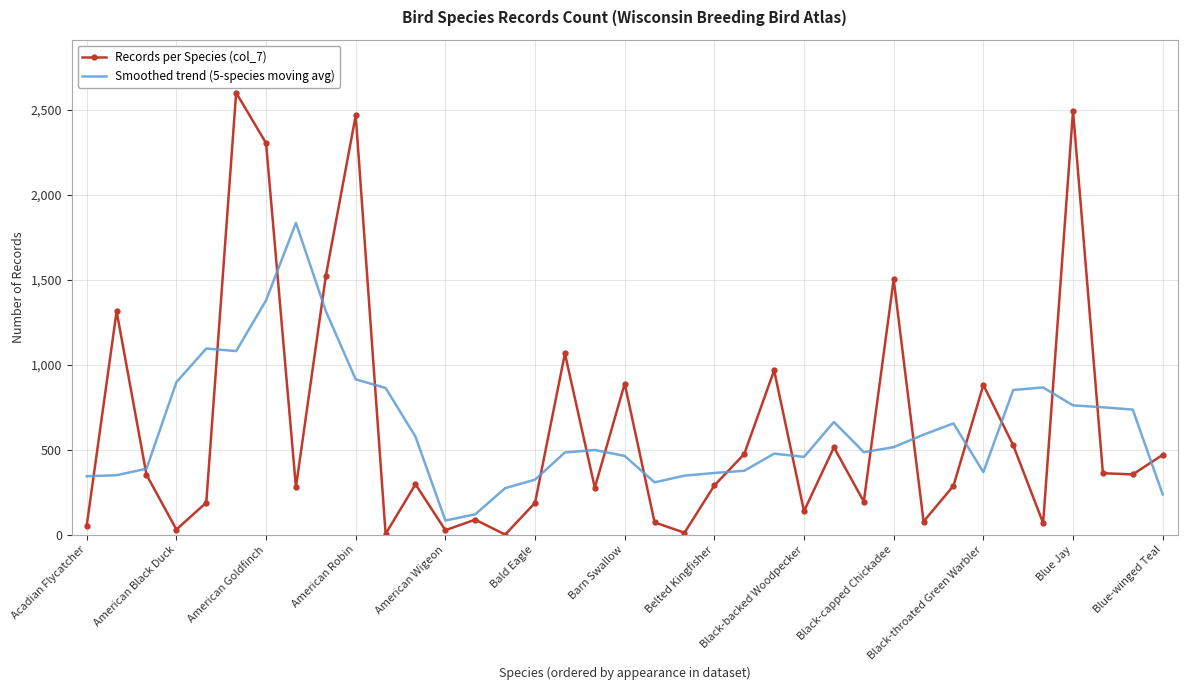

List the series in order of their peak value, highest first.

Records per Species (col_7), Smoothed trend (5-species moving avg)